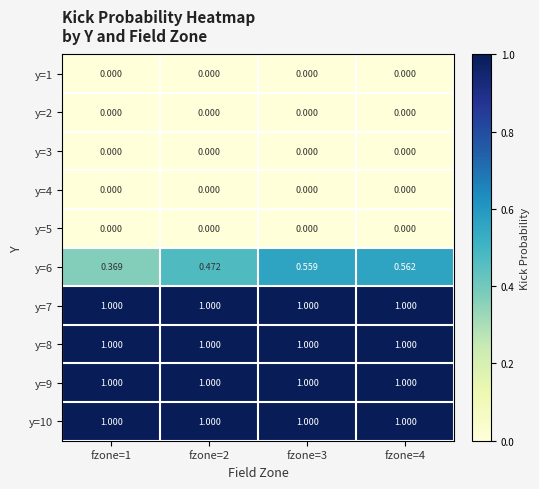

At how many categories does at least one series exceed 0?

4